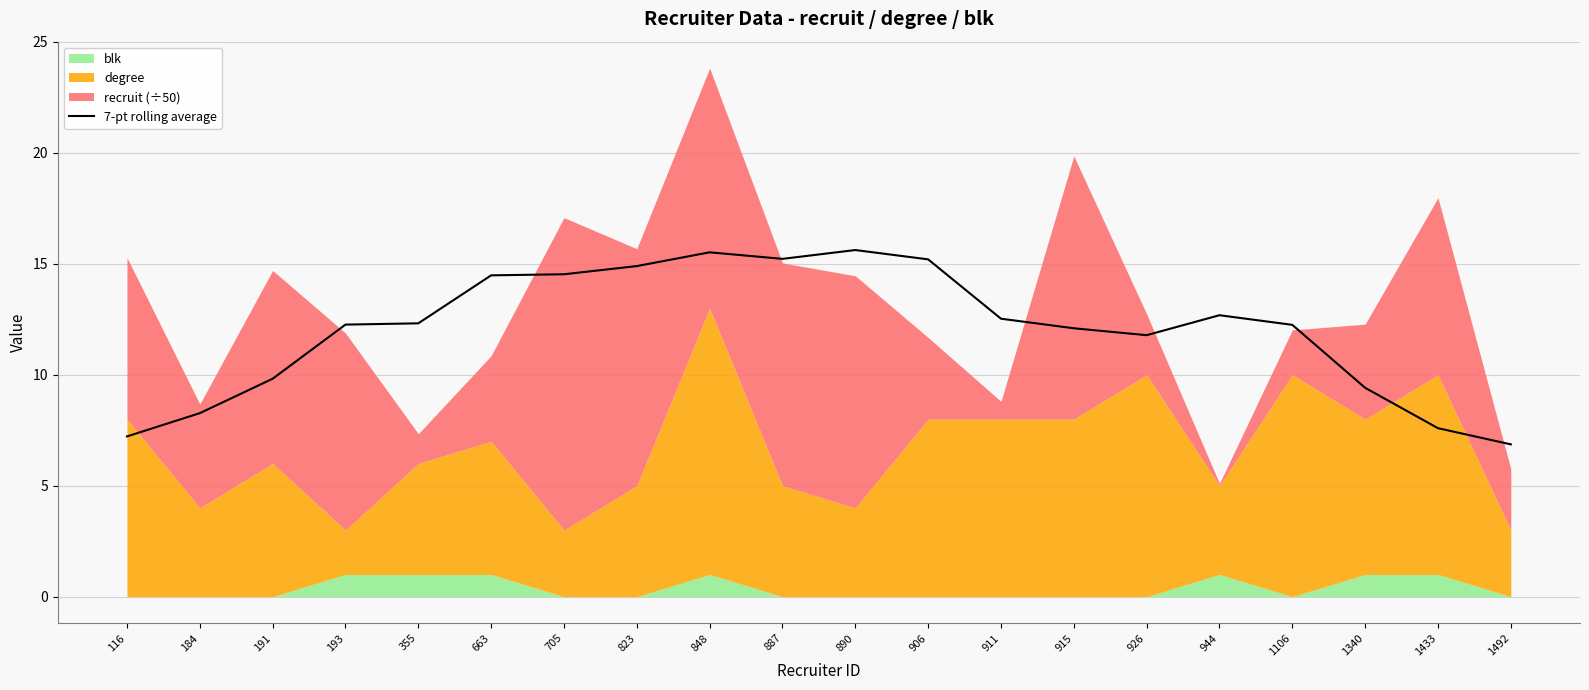

What is the ratio of the value at 1492 to the value at 663?

0.5